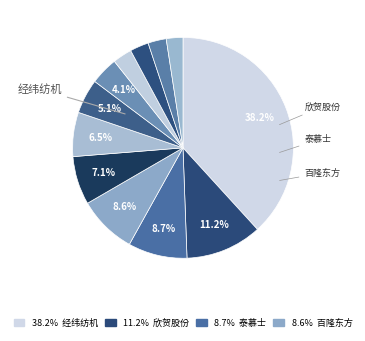

How many slices are in this pie chart?

12